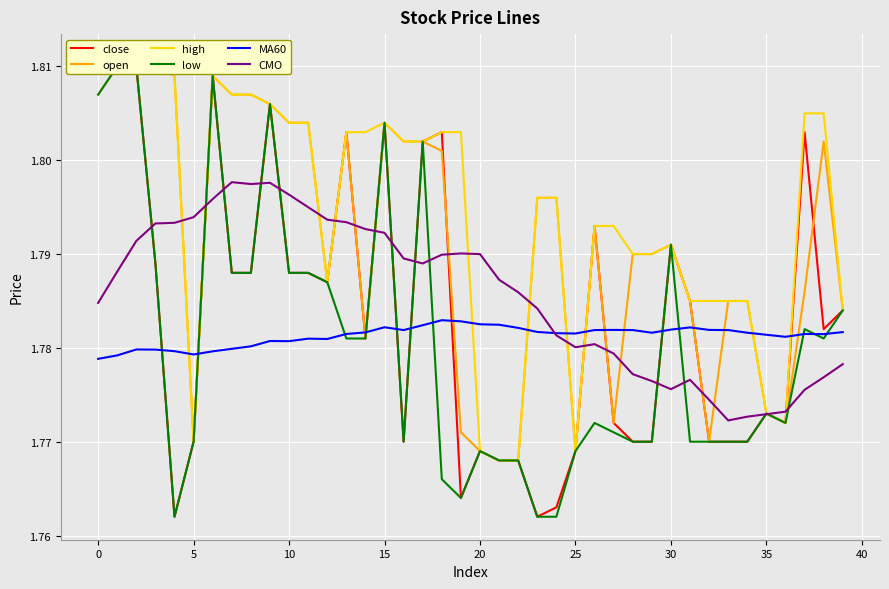

What is the value of the MA60 point at the 22nd from the left?

1.8